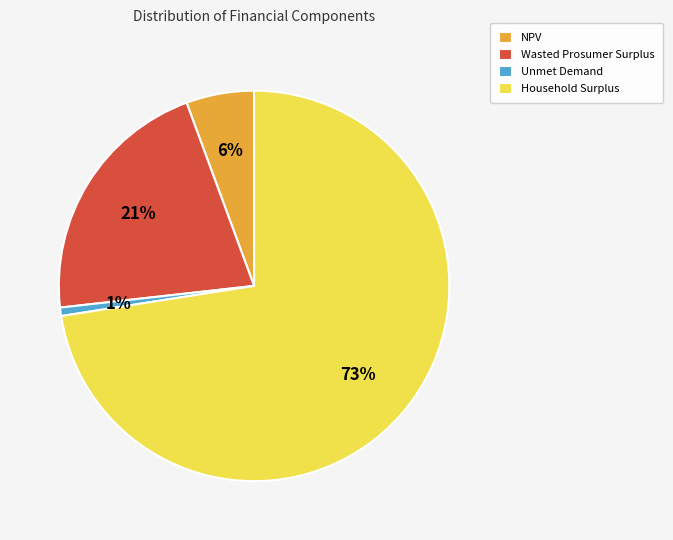

Rank the categories by value from highest to lowest.

Household Surplus, Wasted Prosumer Surplus, NPV, Unmet Demand